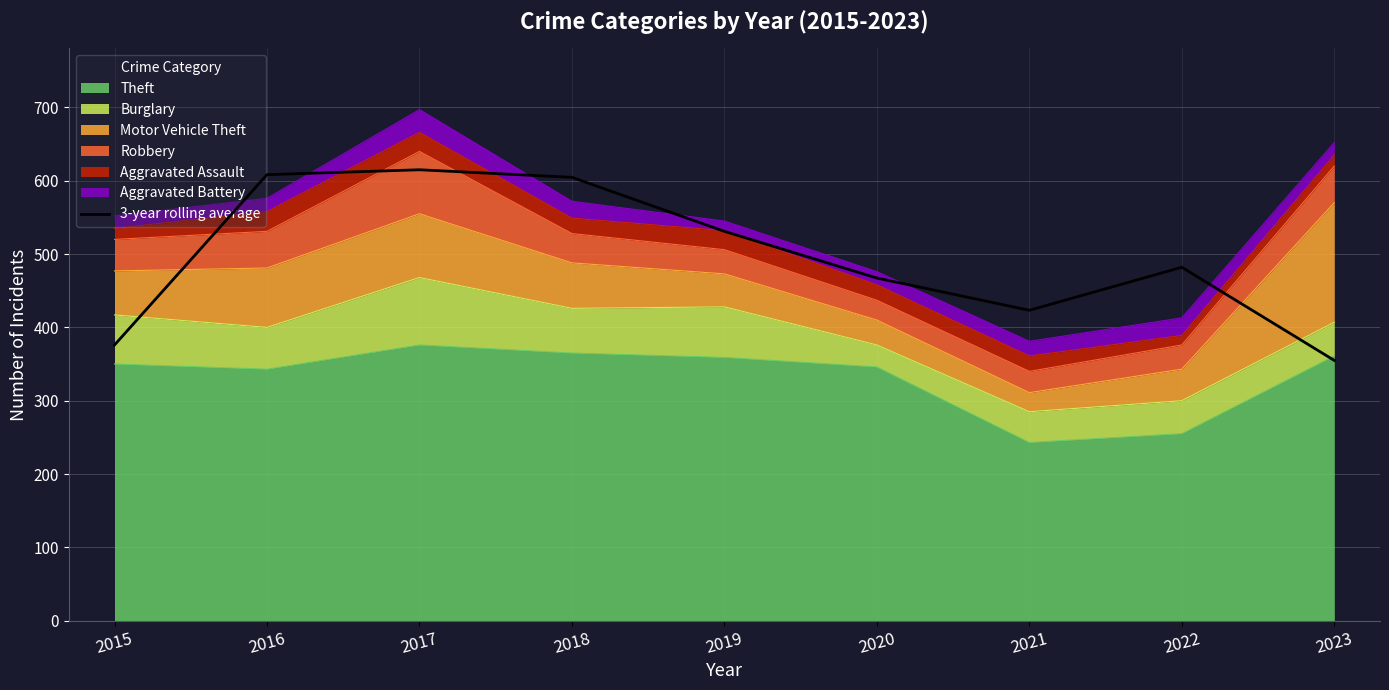

What is the difference between the maximum and minimum values?

260.0